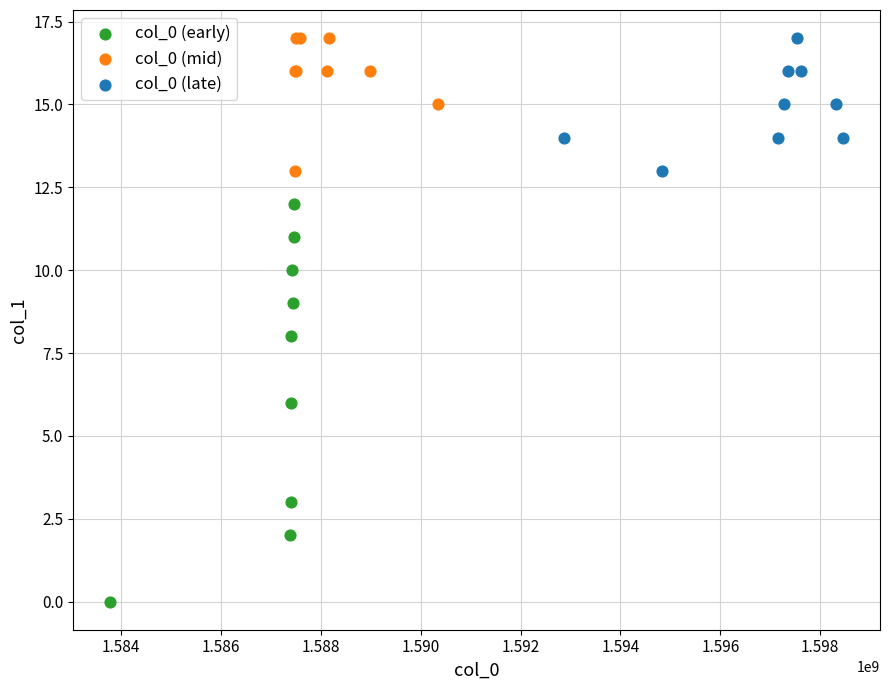

Which series has the largest Y range (max minus min)?

col_0 (early)